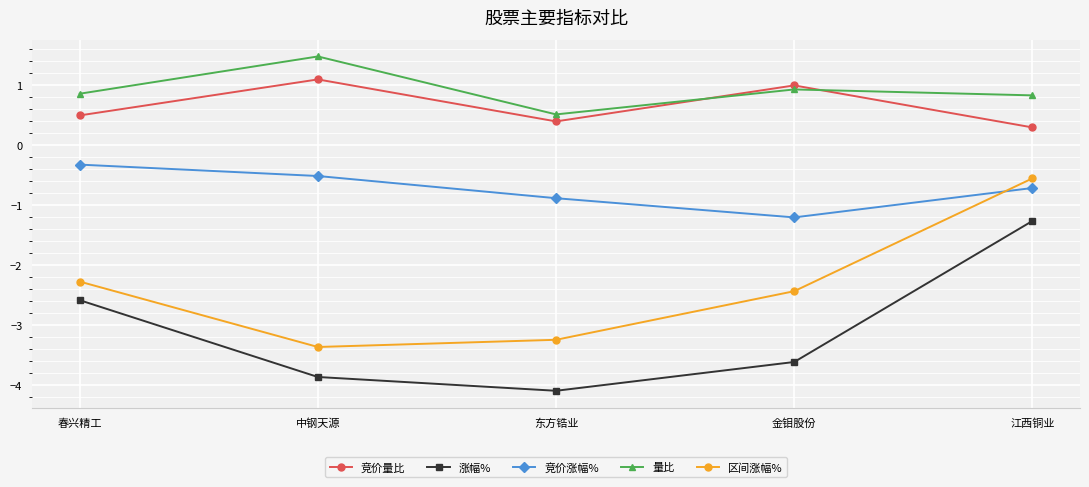

True or false: 区间涨幅% and 竞价量比 intersect in this chart.

False